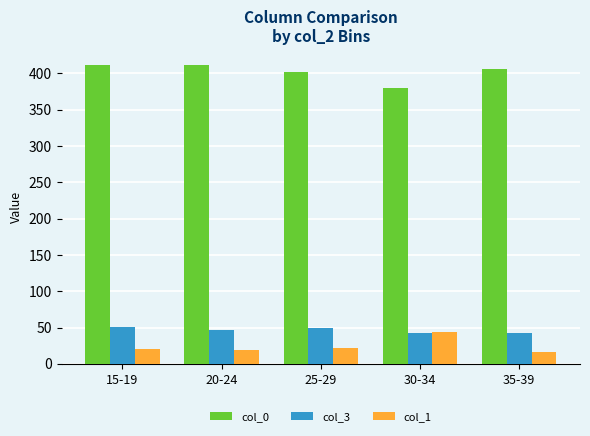

The value of col_1 at 25-29 is 21.3. True or false?

True